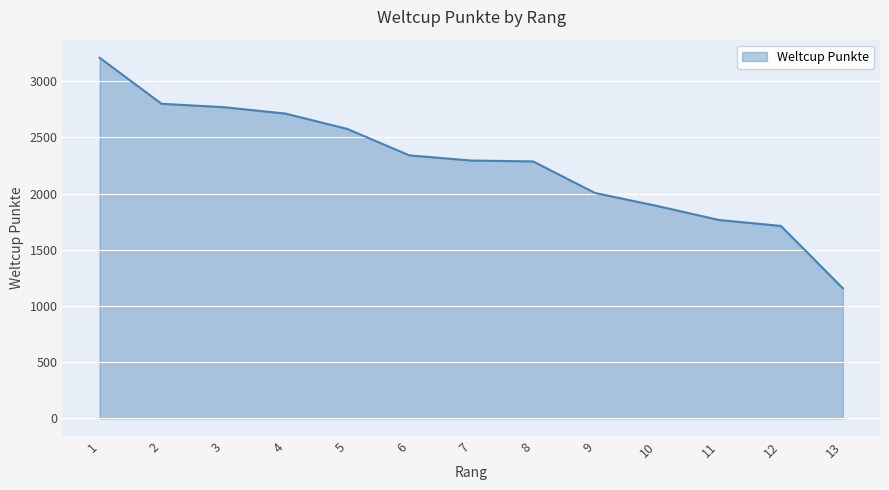

How many lines are shown in the chart?

1